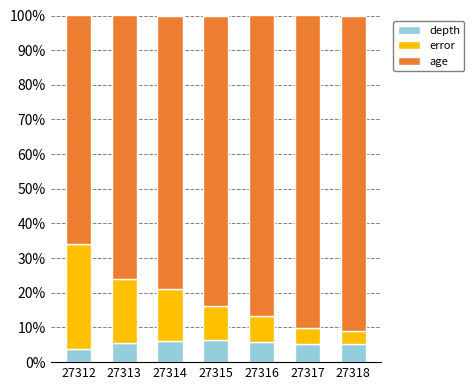

What is the minimum value for depth?

3.7